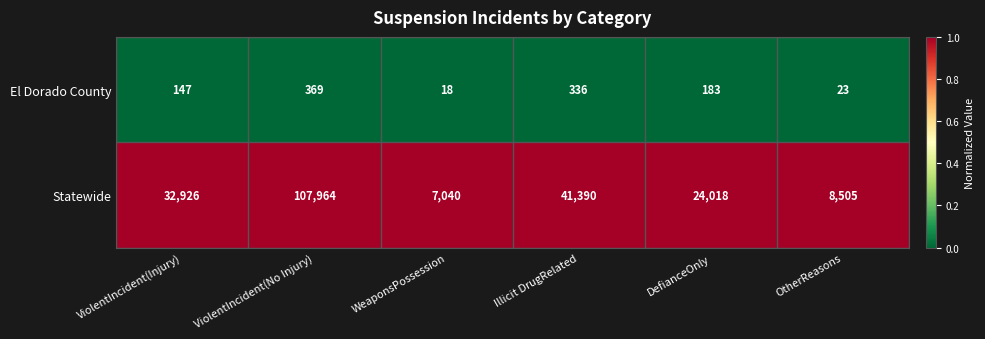

What is the maximum value for El Dorado County?

369